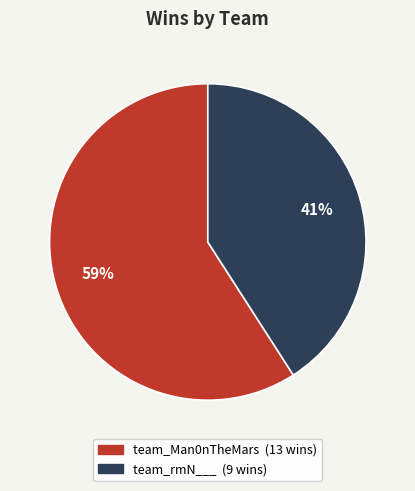

To the nearest percent, what portion does team_rmN___ represent?

41%